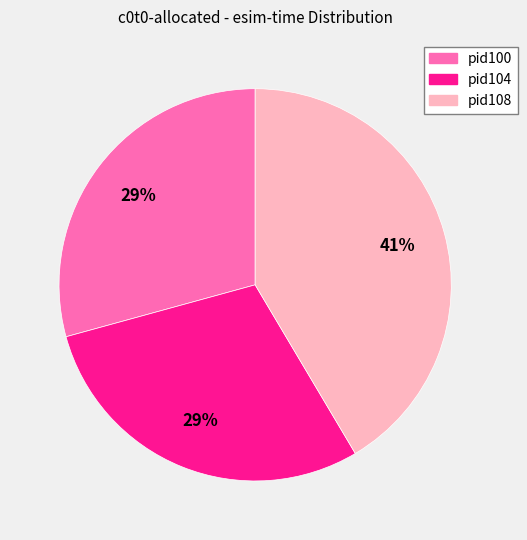

How many segments does this pie chart have?

3